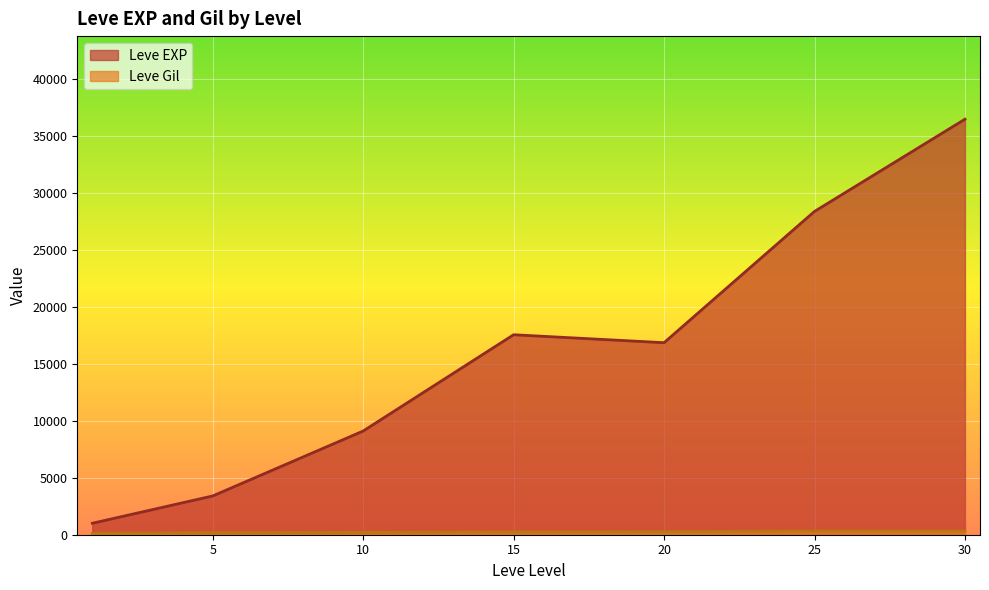

The value of Leve Gil at 10 is 284. True or false?

True